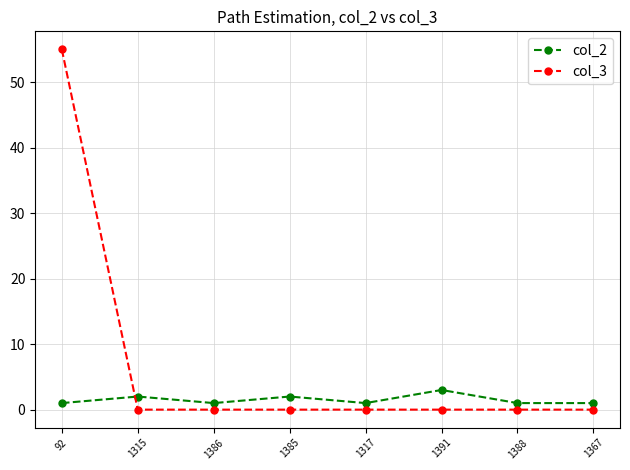

What is the label of the 3rd point from the left?

1386